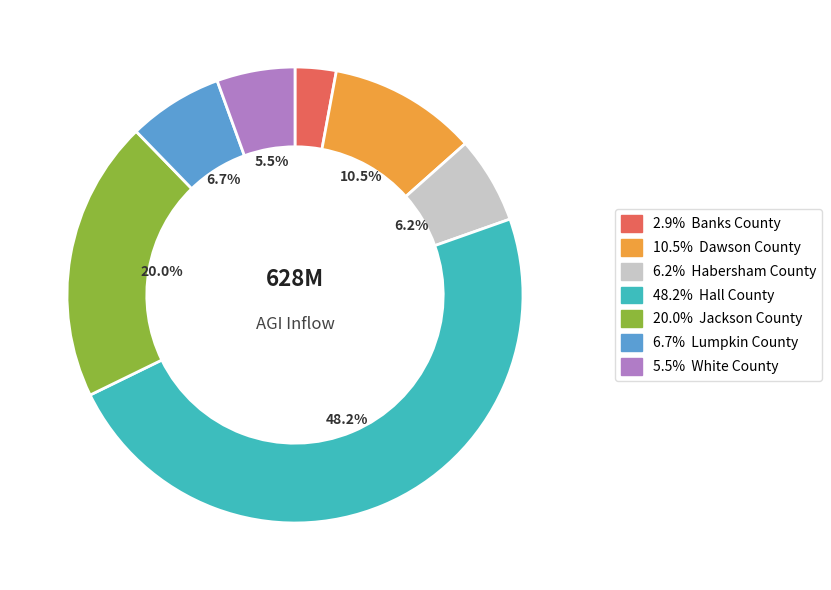

How many segments does this pie chart have?

7